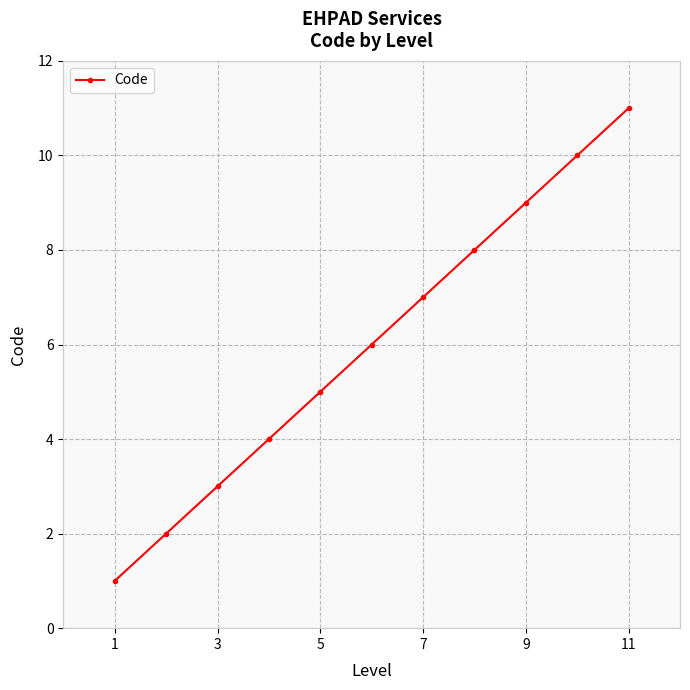

What is the average value?

6